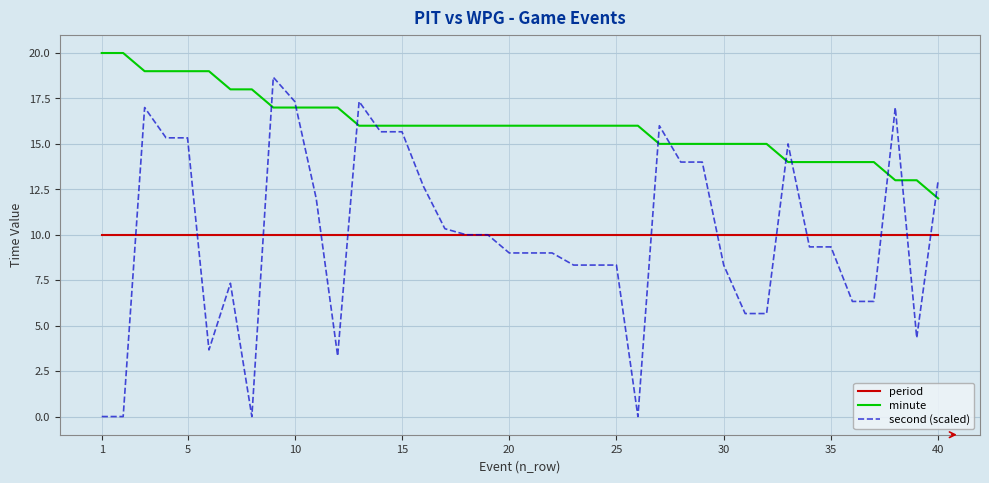

After their last crossing, which series has the higher values: second (scaled) or minute?

second (scaled)